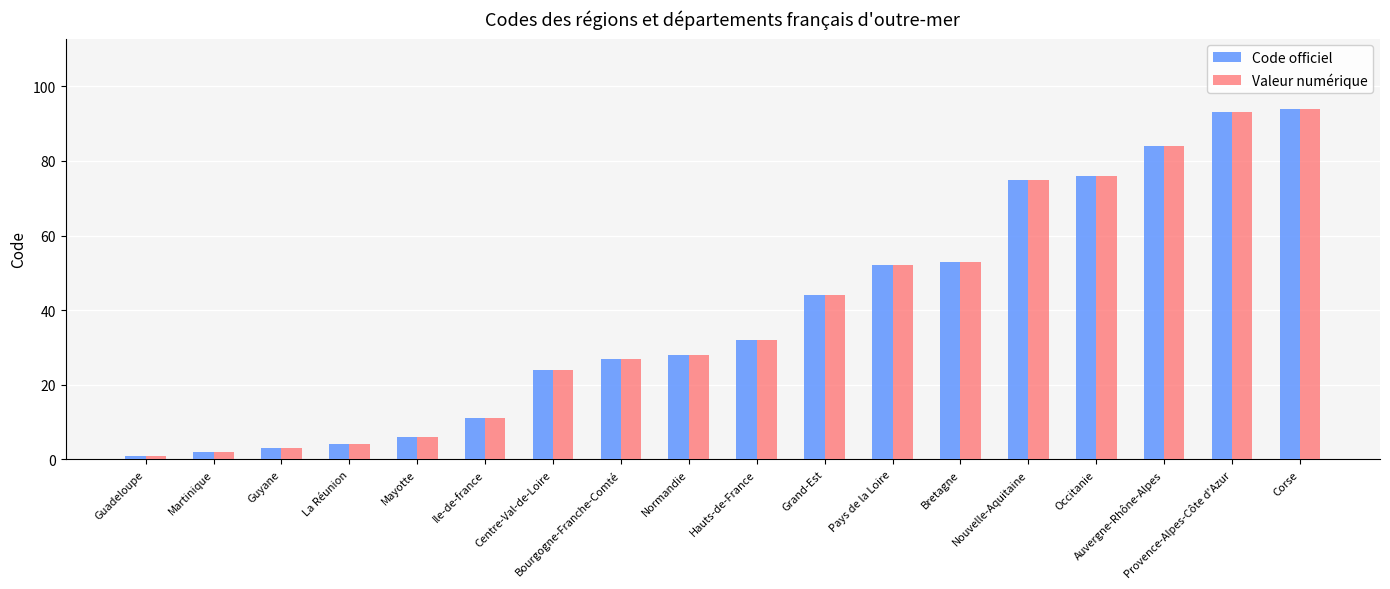

Which category has the lowest value across all series?

Guadeloupe